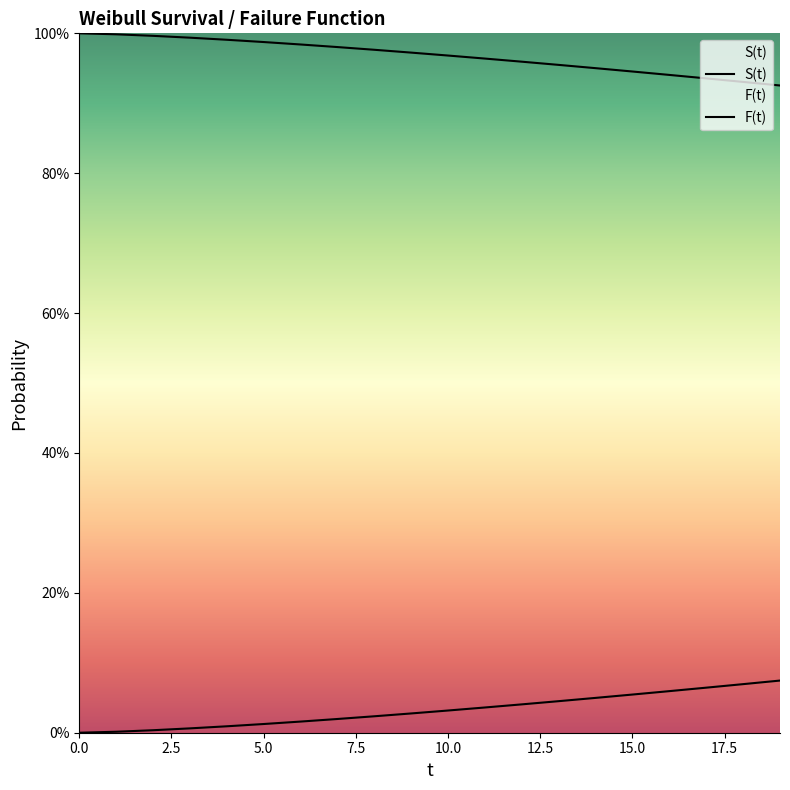

Does the chart have visible grid lines?

No